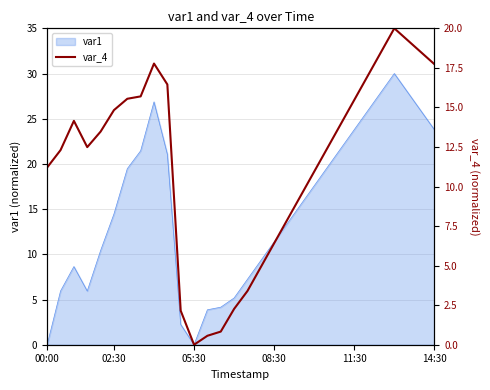

True or false: var1 has a value of -15.5 at 05:30.

False